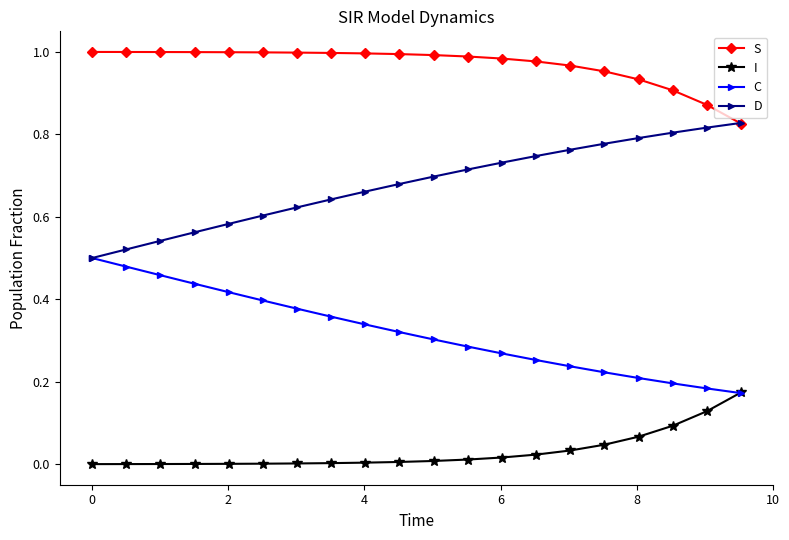

True or false: D has more than 0 points higher than both neighbors.

False